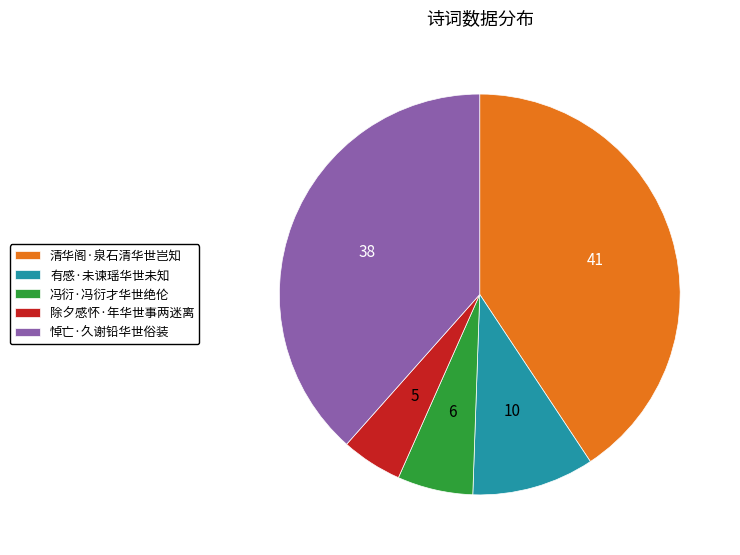

Is there a majority slice in this chart?

No